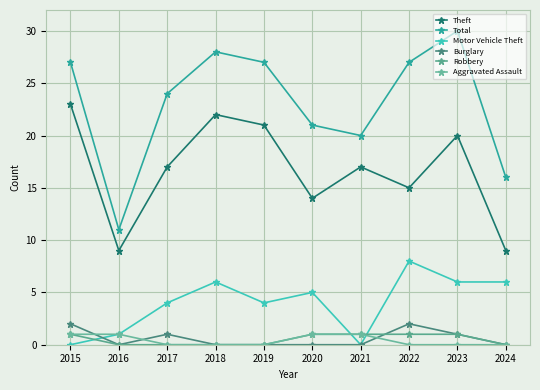

Reading left to right, extract all data points from this chart.

Theft: 23	9	17	22	21	14	17	15	20	9
Total: 27	11	24	28	27	21	20	27	30	16
Motor Vehicle Theft: 0	1	4	6	4	5	0	8	6	6
Burglary: 2	0	1	0	0	0	0	2	1	0
Robbery: 1	0	0	0	0	1	1	1	1	0
Aggravated Assault: 1	1	0	0	0	1	1	0	0	0